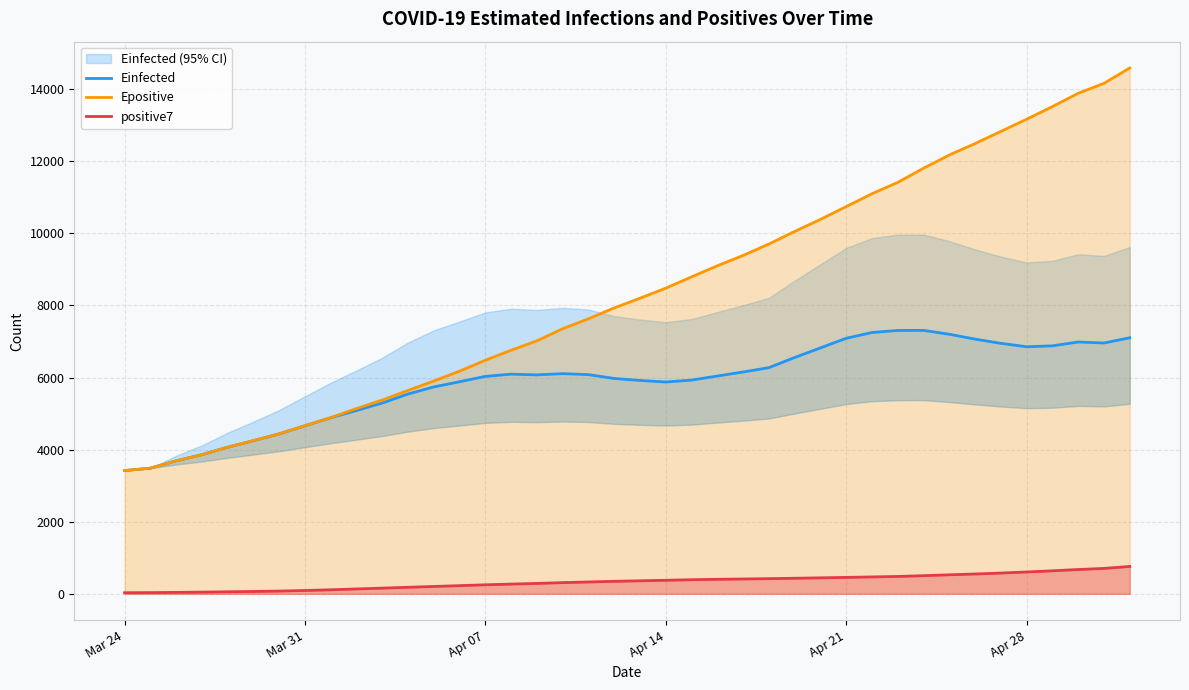

True or false: Epositive and positive7 cross at least once.

False